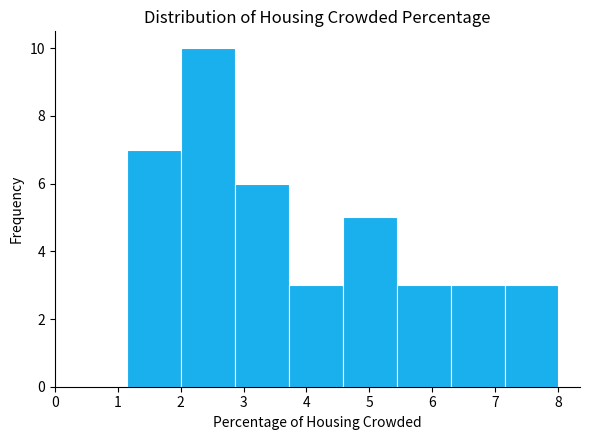

What is the height of the bar covering 3.7 to 4.6 on the x-axis? Neither the bar edges nor the heights are printed on the chart, so give them approximately, as read against the axes.

3